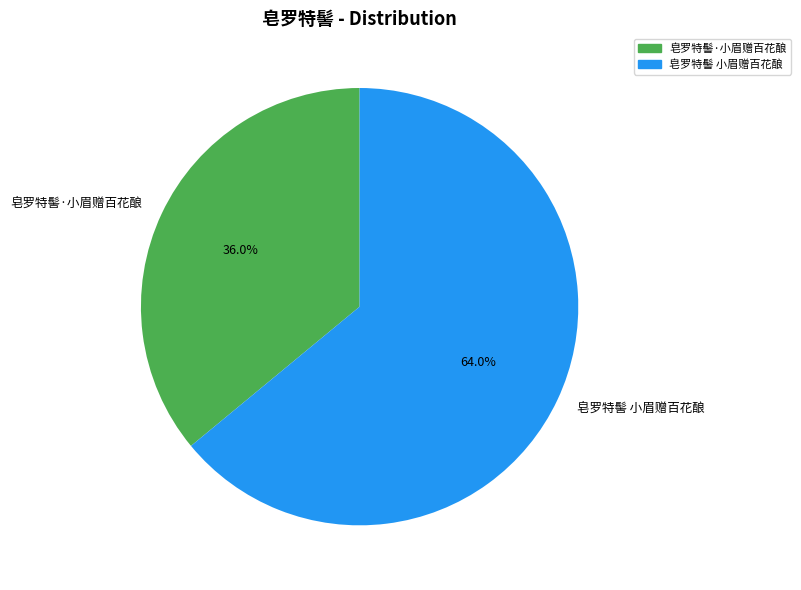

What percentage is the 皂罗特髻·小眉赠百花酿 slice, to the nearest percent?

36%